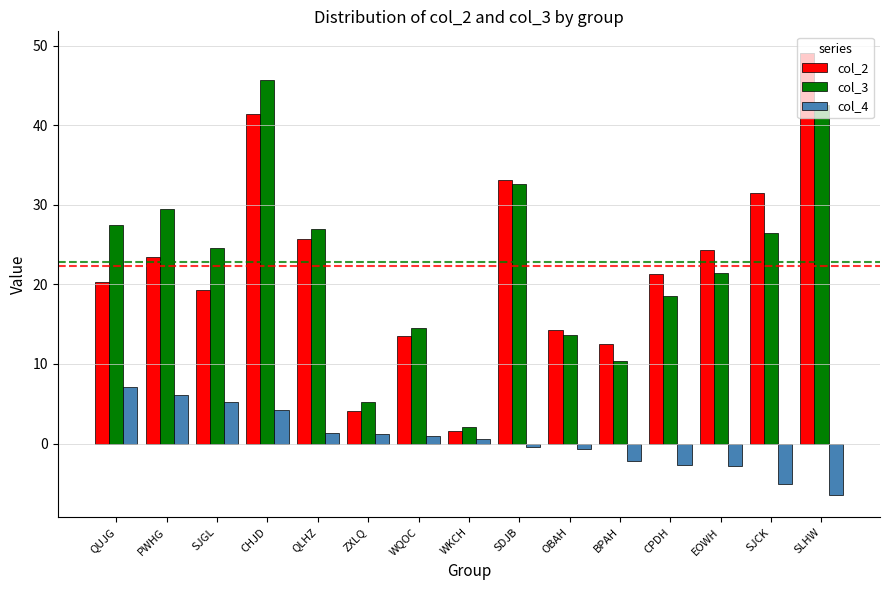

What is the difference between the maximum and second lowest values in the col_2 series?

45.0